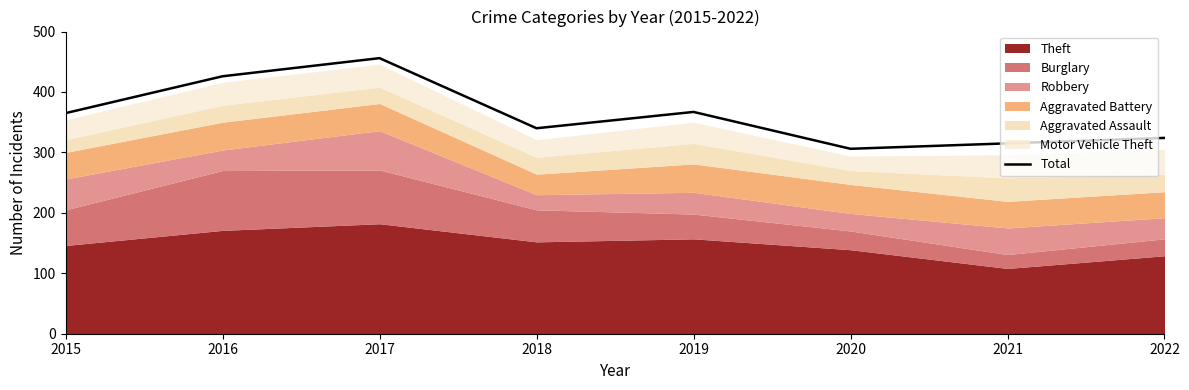

How many data points does each series have?

8